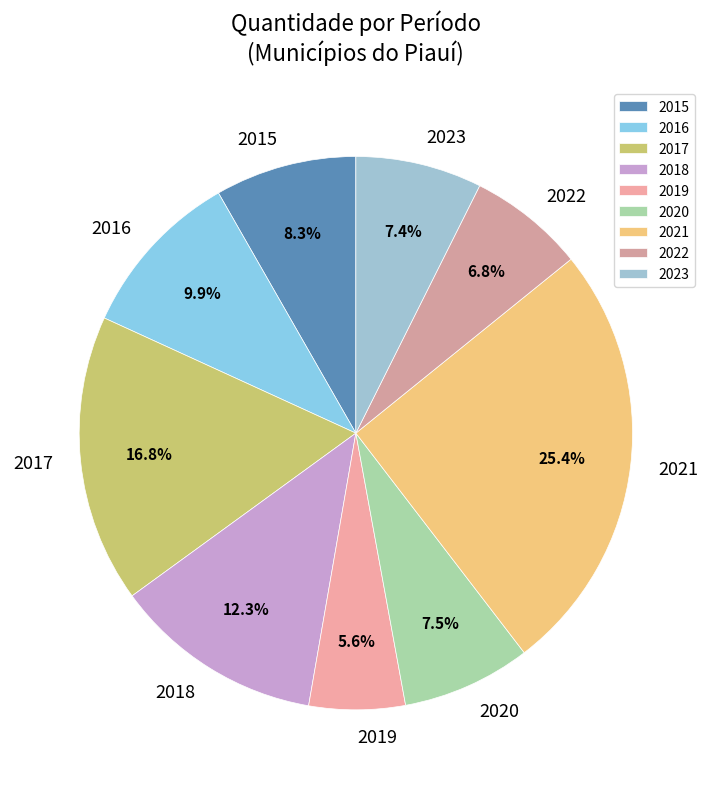

To the nearest percent, what is the average slice percentage?

11%